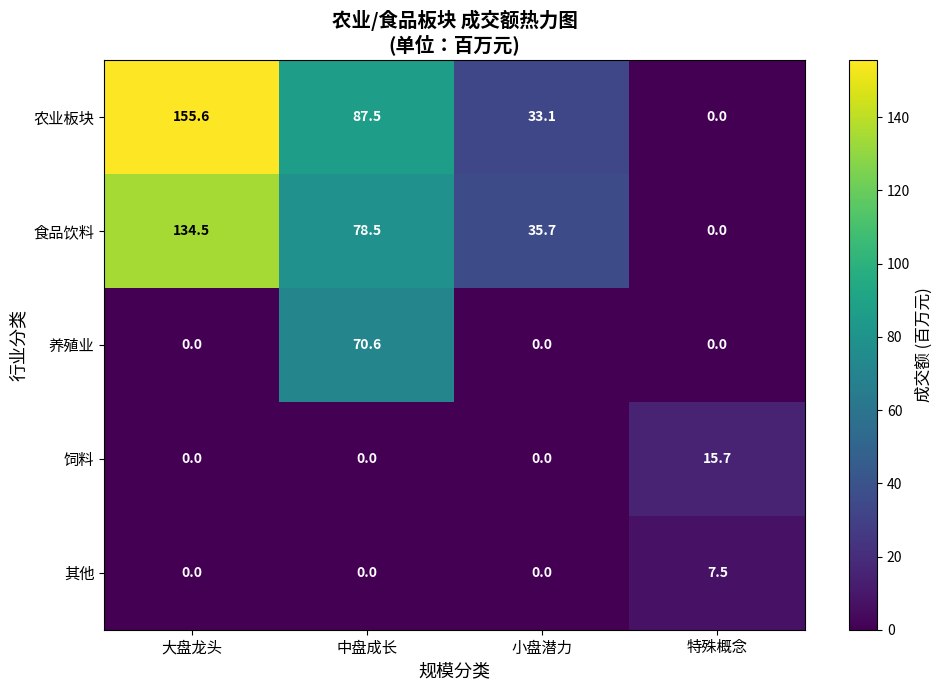

The value of 食品饮料 at 中盘成长 is 28.7. True or false?

False